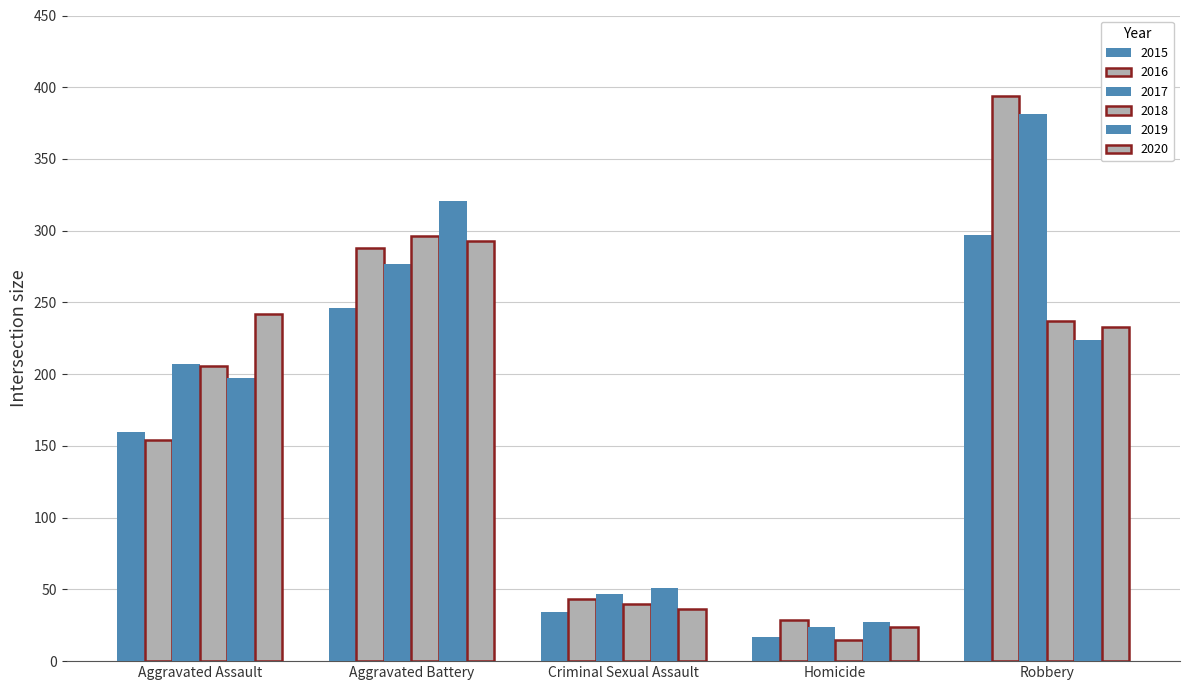

True or false: 2016 has a value of 288 at Aggravated Battery.

True